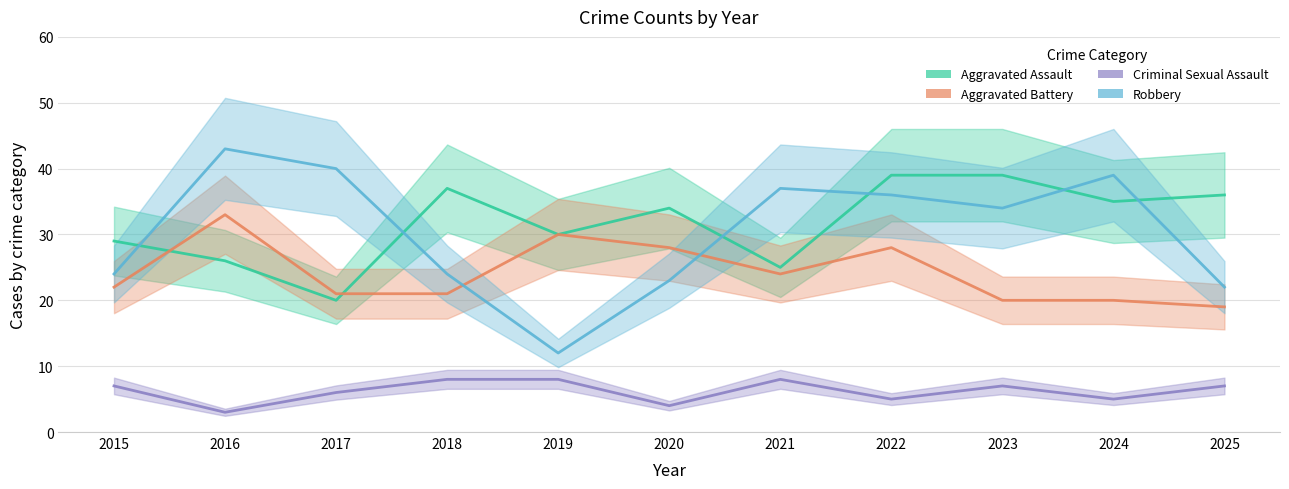

List the labels in order of Aggravated Assault value, smallest first.

2017, 2021, 2016, 2015, 2019, 2020, 2024, 2025, 2018, 2022, 2023